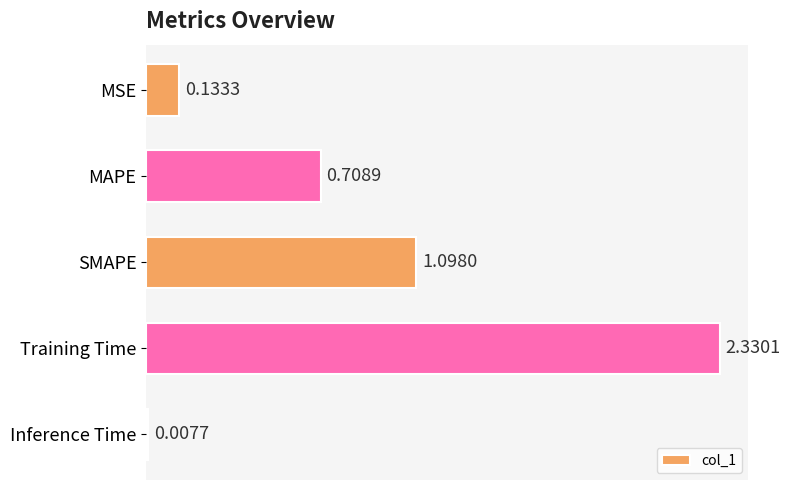

Rank the categories by value from highest to lowest.

Training Time, SMAPE, MAPE, MSE, Inference Time